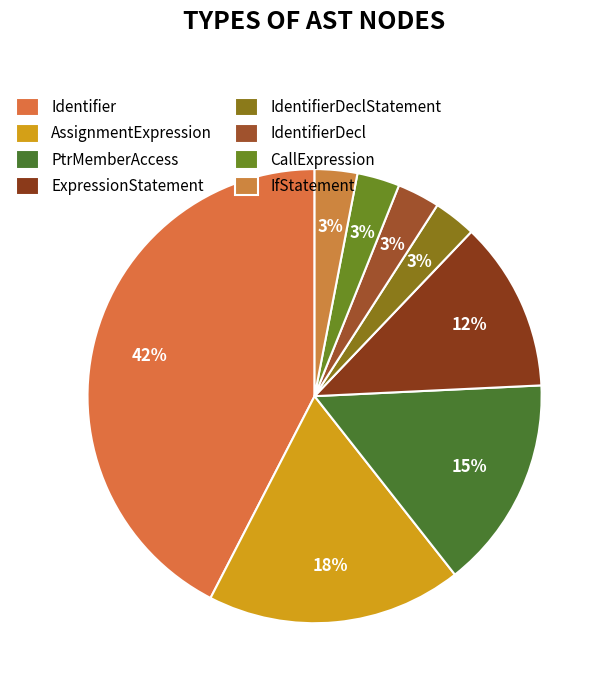

How many segments does this pie chart have?

8